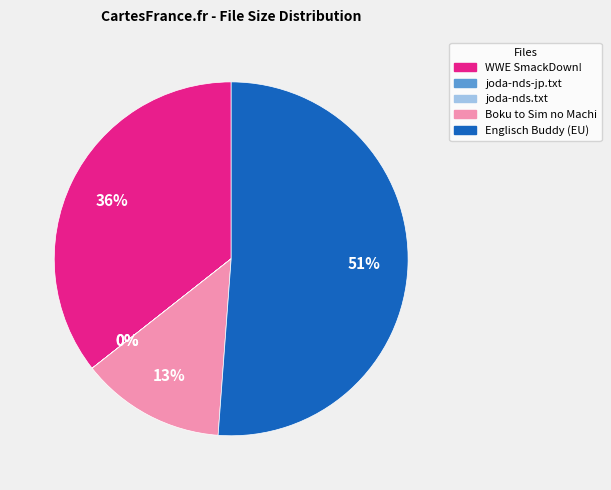

Which category has the biggest portion of the pie?

Englisch Buddy (EU)